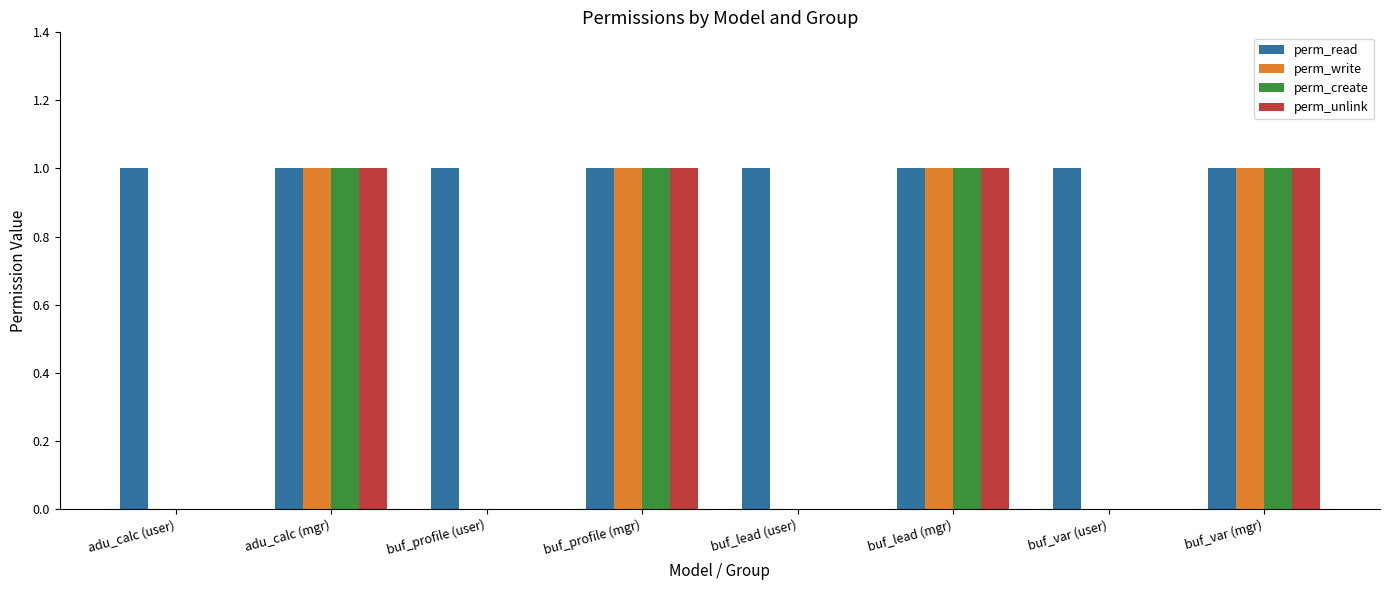

The perm_read series shows 1 at buf_var (user). True or false?

True